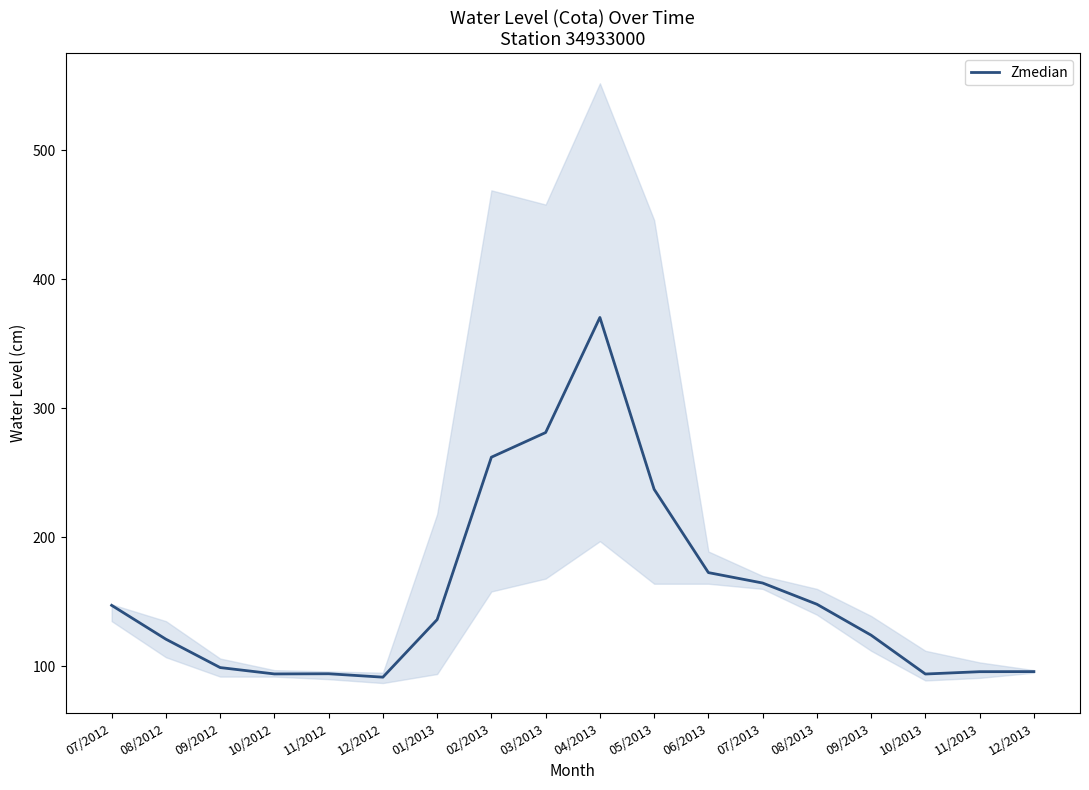

List the labels in order of value, smallest first.

12/2012, 10/2013, 10/2012, 11/2012, 11/2013, 12/2013, 09/2012, 08/2012, 09/2013, 01/2013, 07/2012, 08/2013, 07/2013, 06/2013, 05/2013, 02/2013, 03/2013, 04/2013